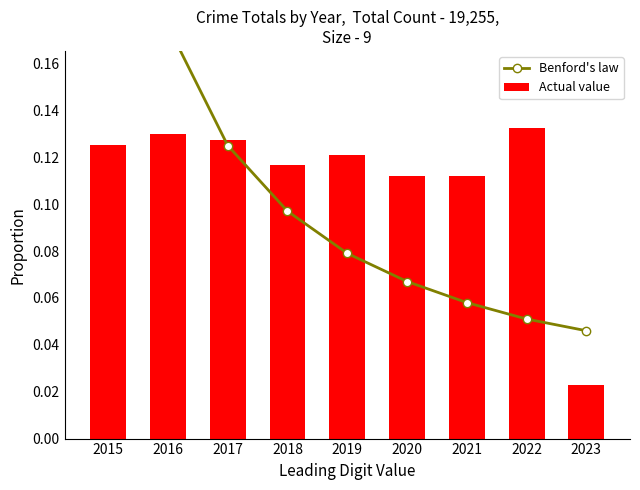

At which label is Benford's law closest to 0?

2023